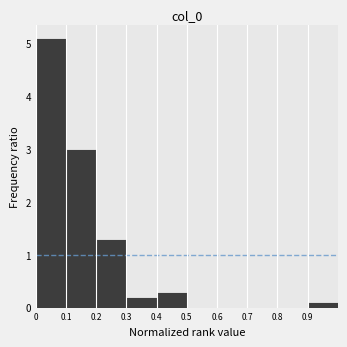

Over which range of the x-axis is the bar tallest?

0.0 to 0.1